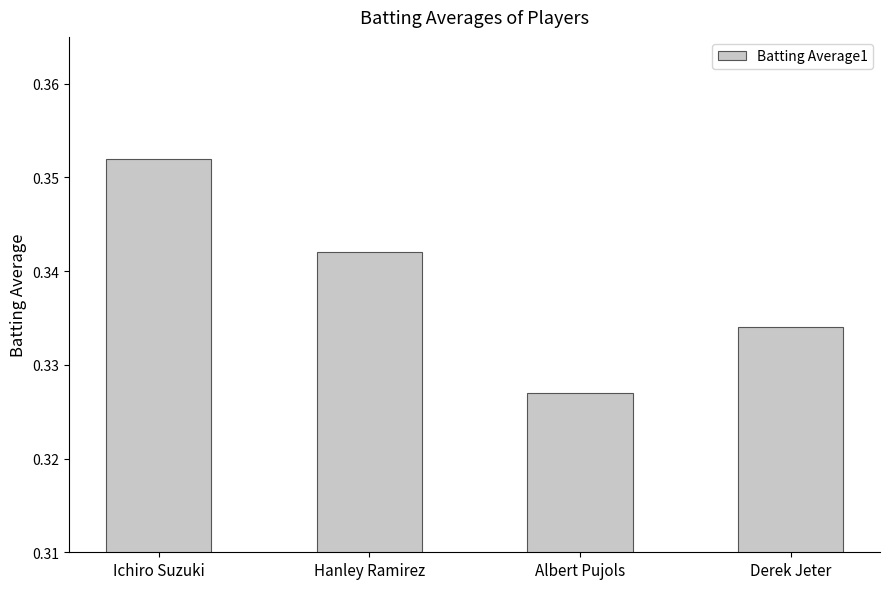

Where is the data nearest to the value 0?

Albert Pujols